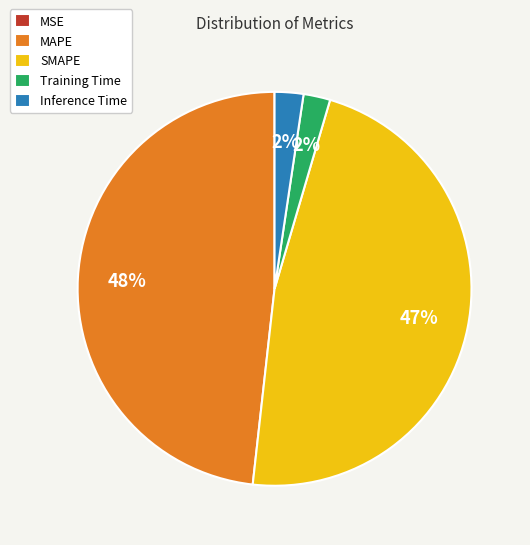

To the nearest percent, what portion does Inference Time represent?

2%